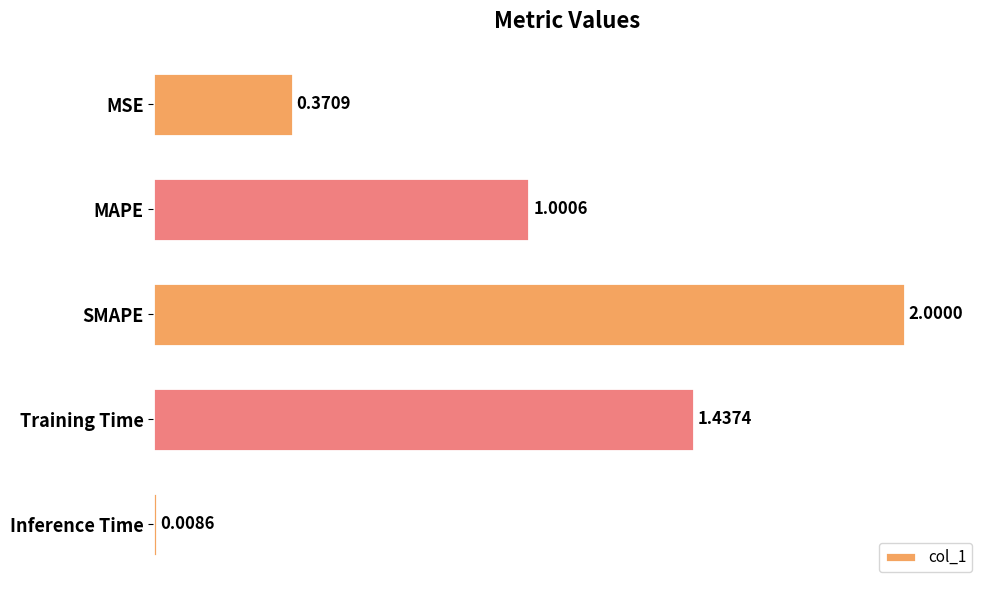

What is the label of the 4th bar from the bottom?

MAPE